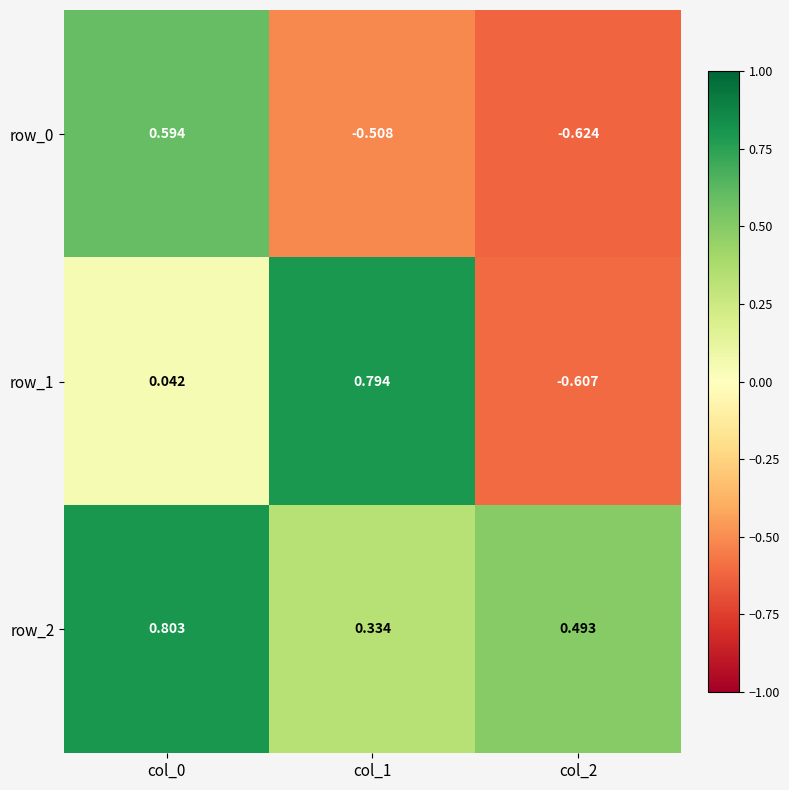

How many positive values does the row_0 series have?

1